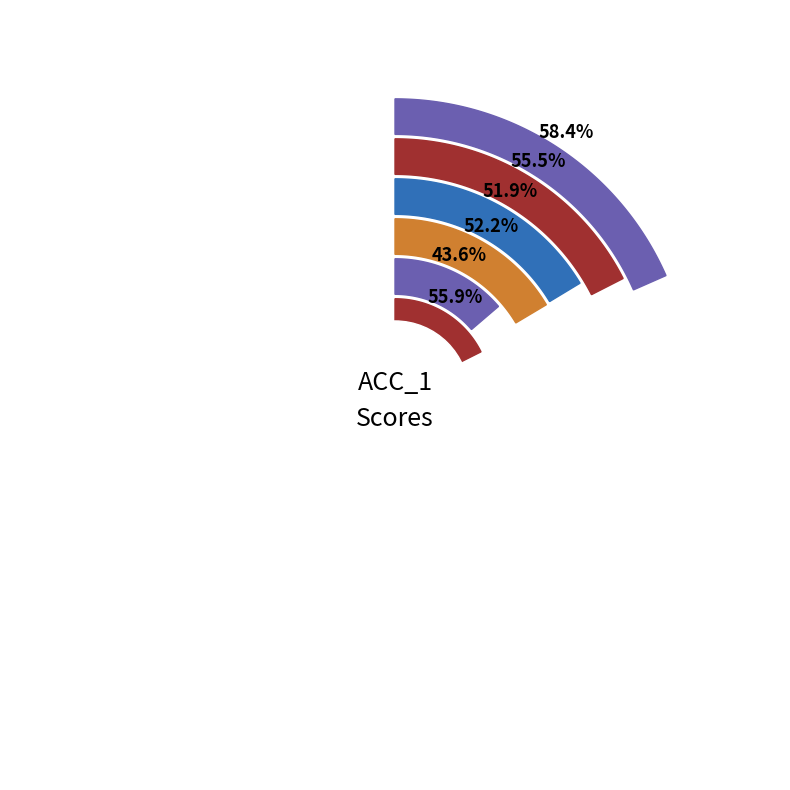

How many slices are in this pie chart?

6